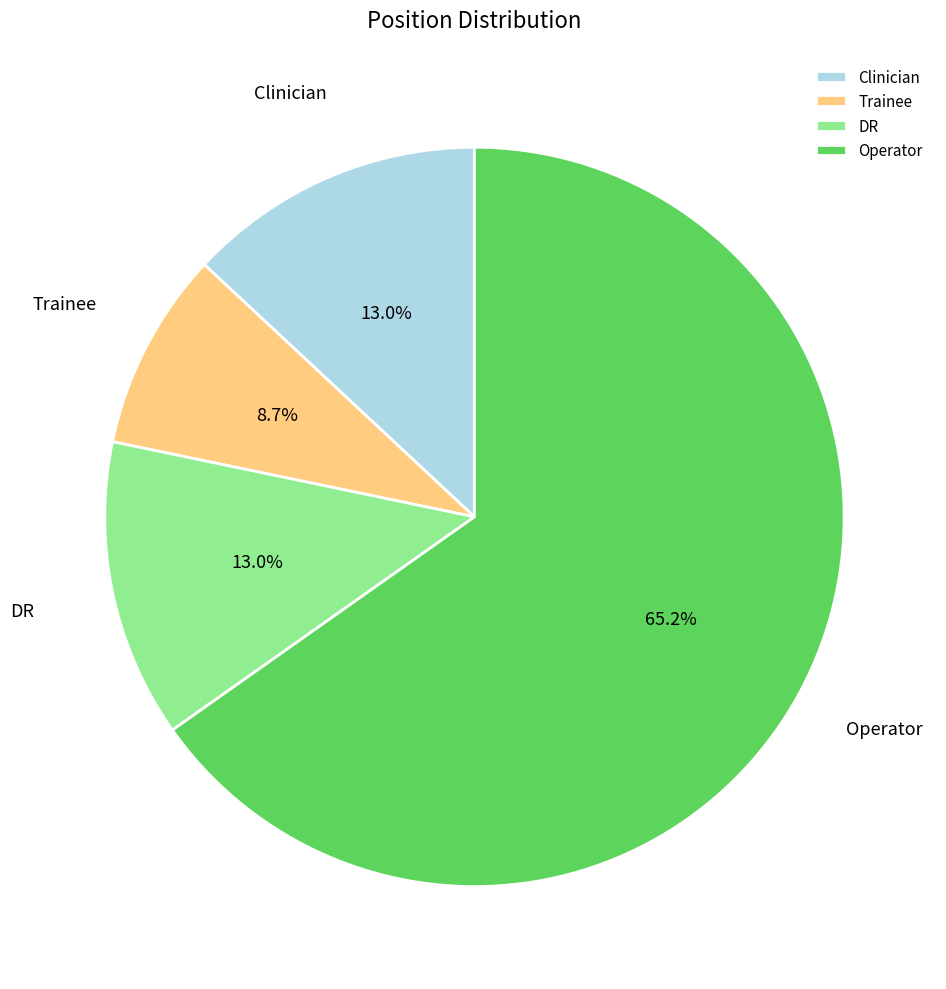

To the nearest percent, what is the difference between the Operator and Clinician slice percentages?

52%